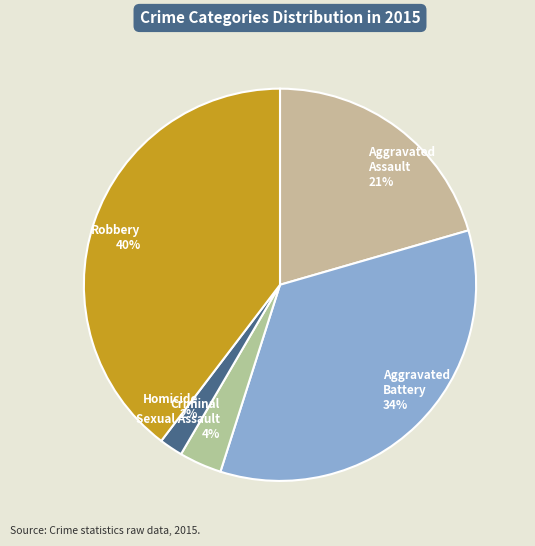

The Aggravated Assault slice represents 10% of the pie. True or false?

False